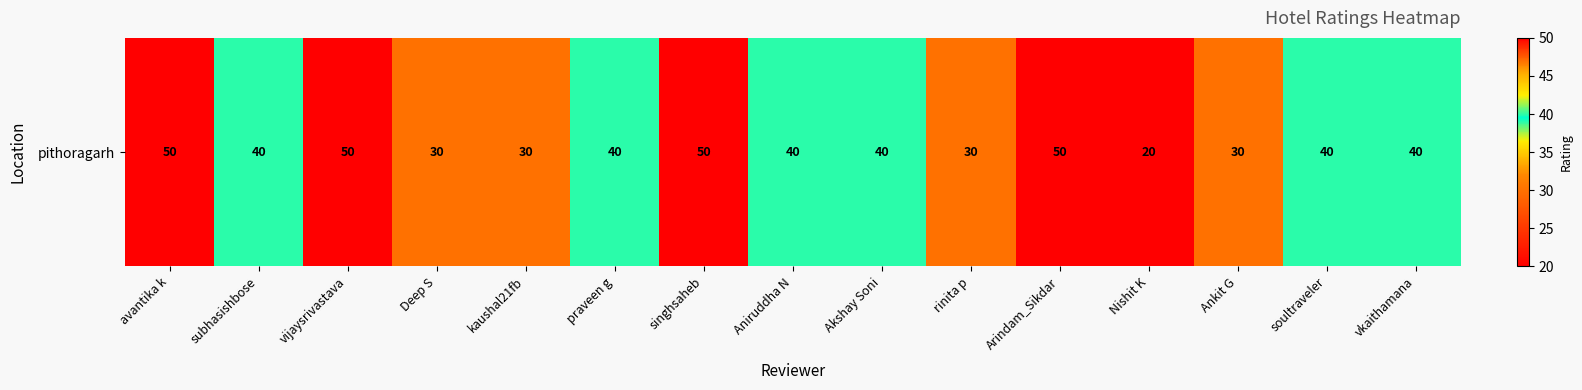

Is it true that the value at Ankit G is 30?

True